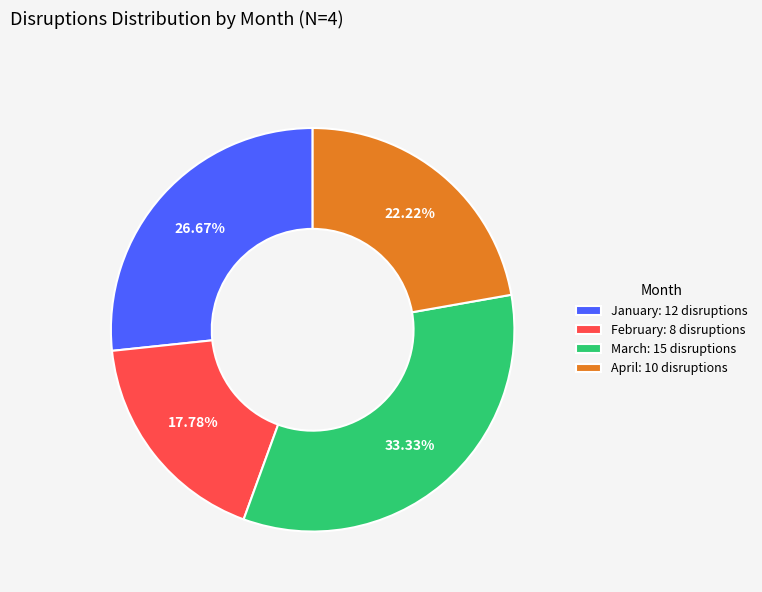

What percentage is the April slice, to the nearest percent?

22%